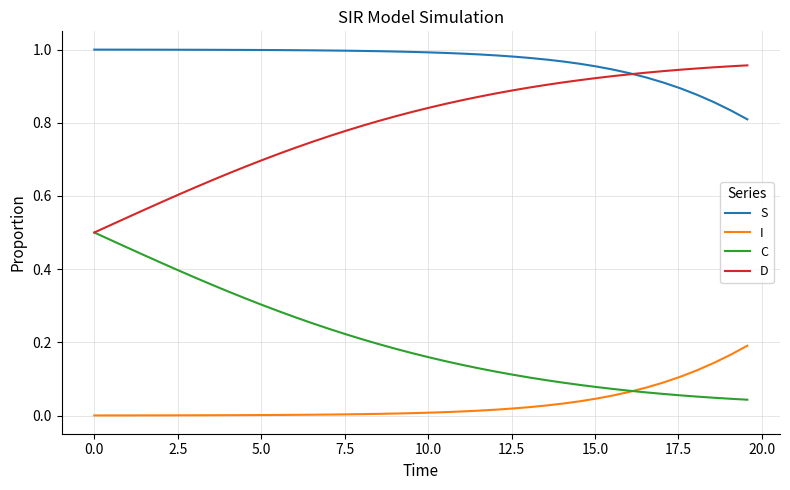

Rank the series by their average value, from highest to lowest.

S, D, C, I